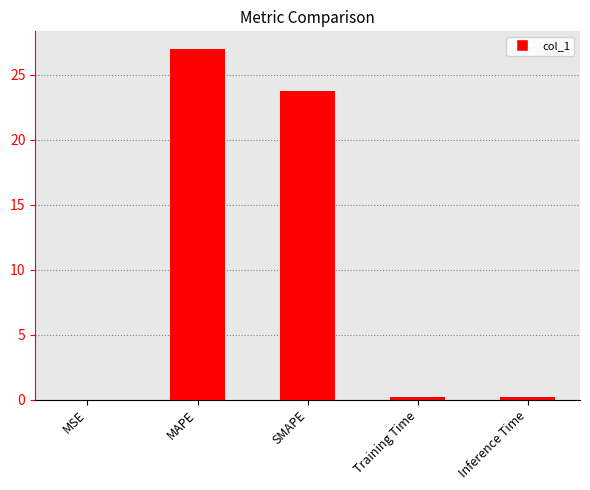

Between MSE and SMAPE, which is larger?

SMAPE